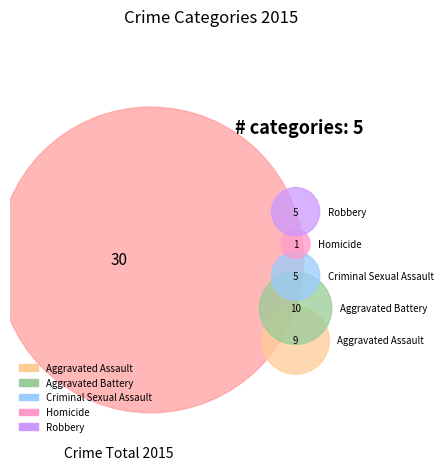

Approximately how many times larger is the value at Robbery compared to Aggravated Assault?

0.6